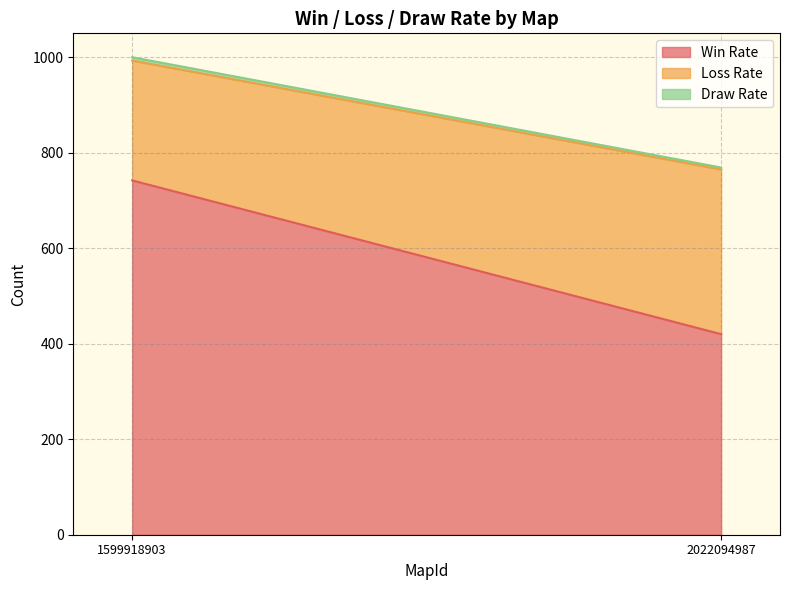

What is the difference between the Draw Rate values at 1599918903 and 2022094987?

3